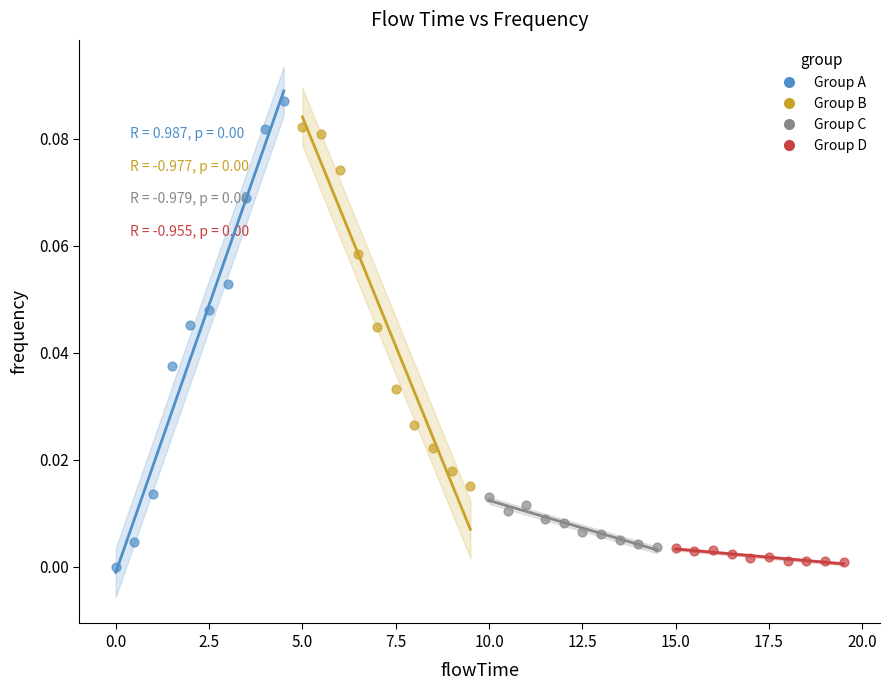

Which series has the largest Y range (max minus min)?

Group A